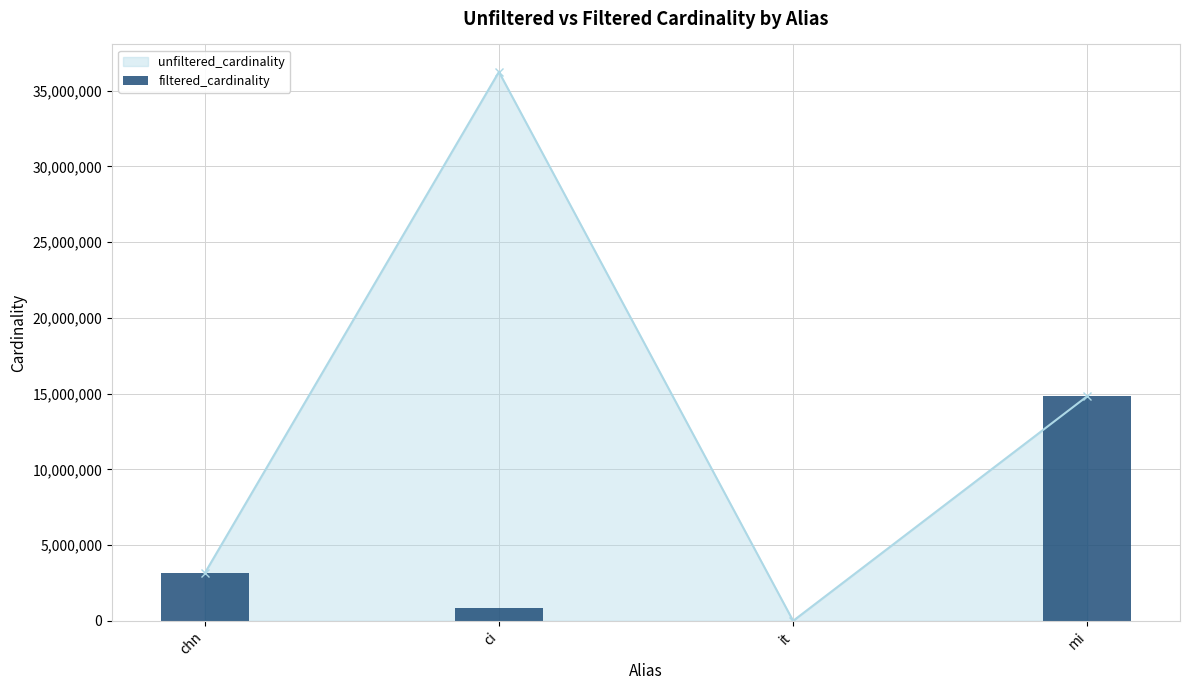

Are the bars horizontal?

No